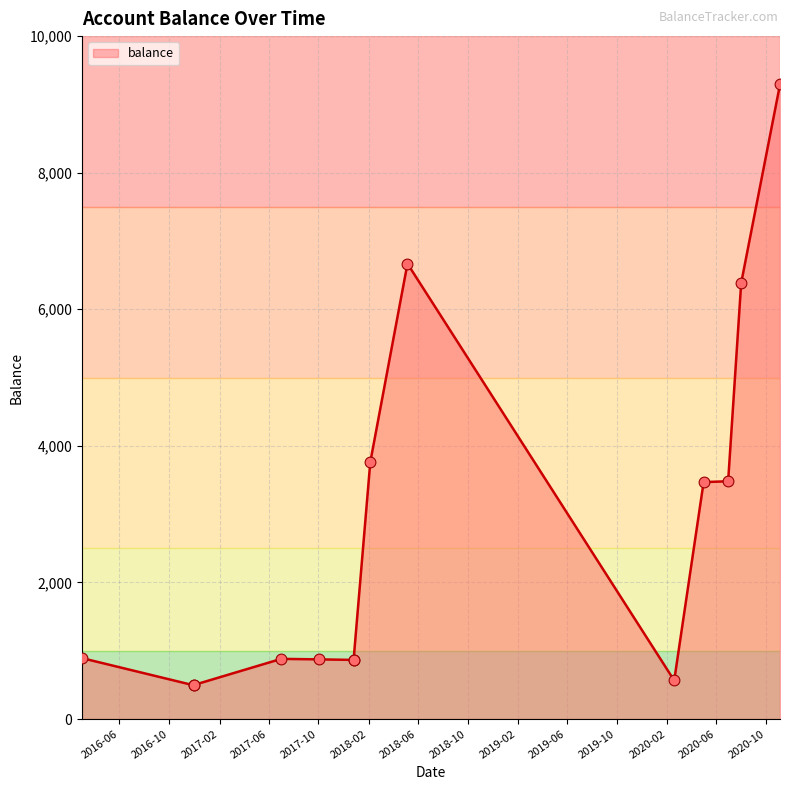

What is the ratio of the value at 2016-03-01 to the value at 2020-08-01?

0.1